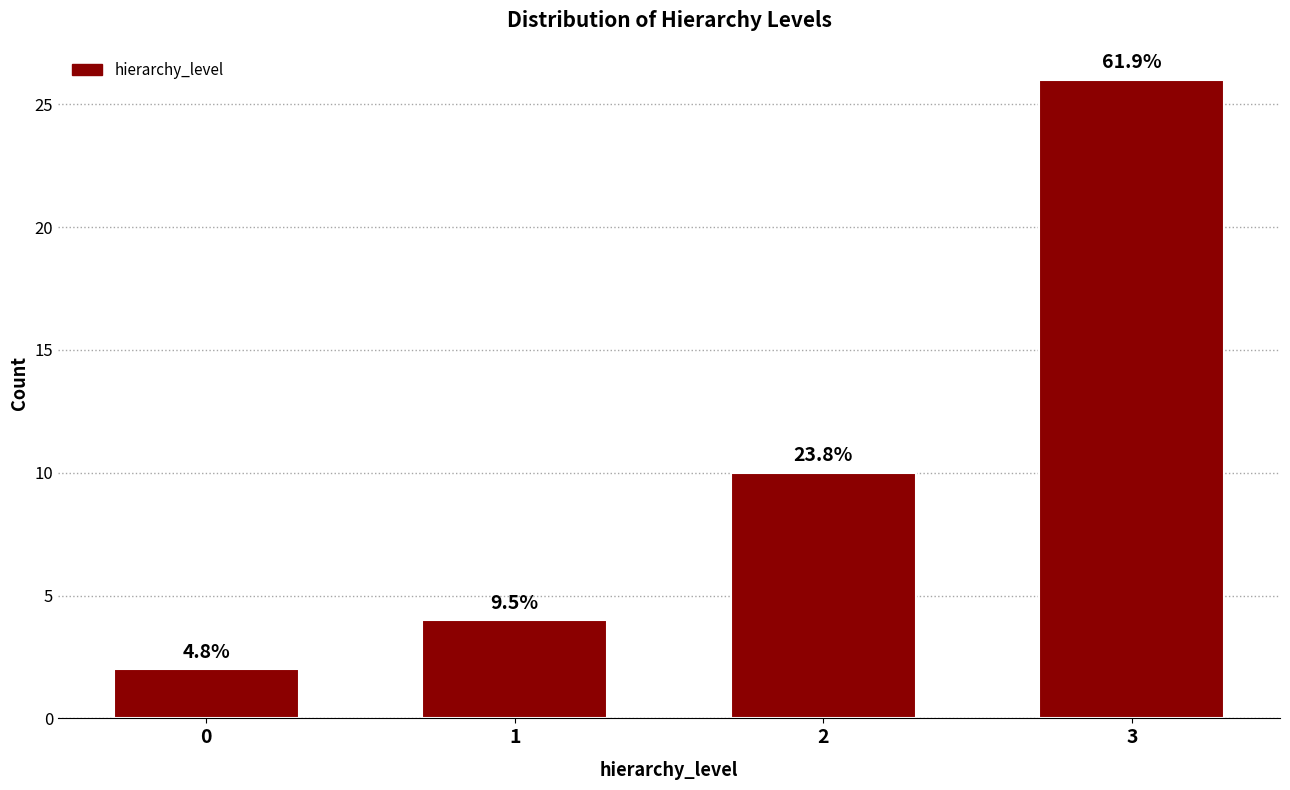

Are the bars horizontal?

No